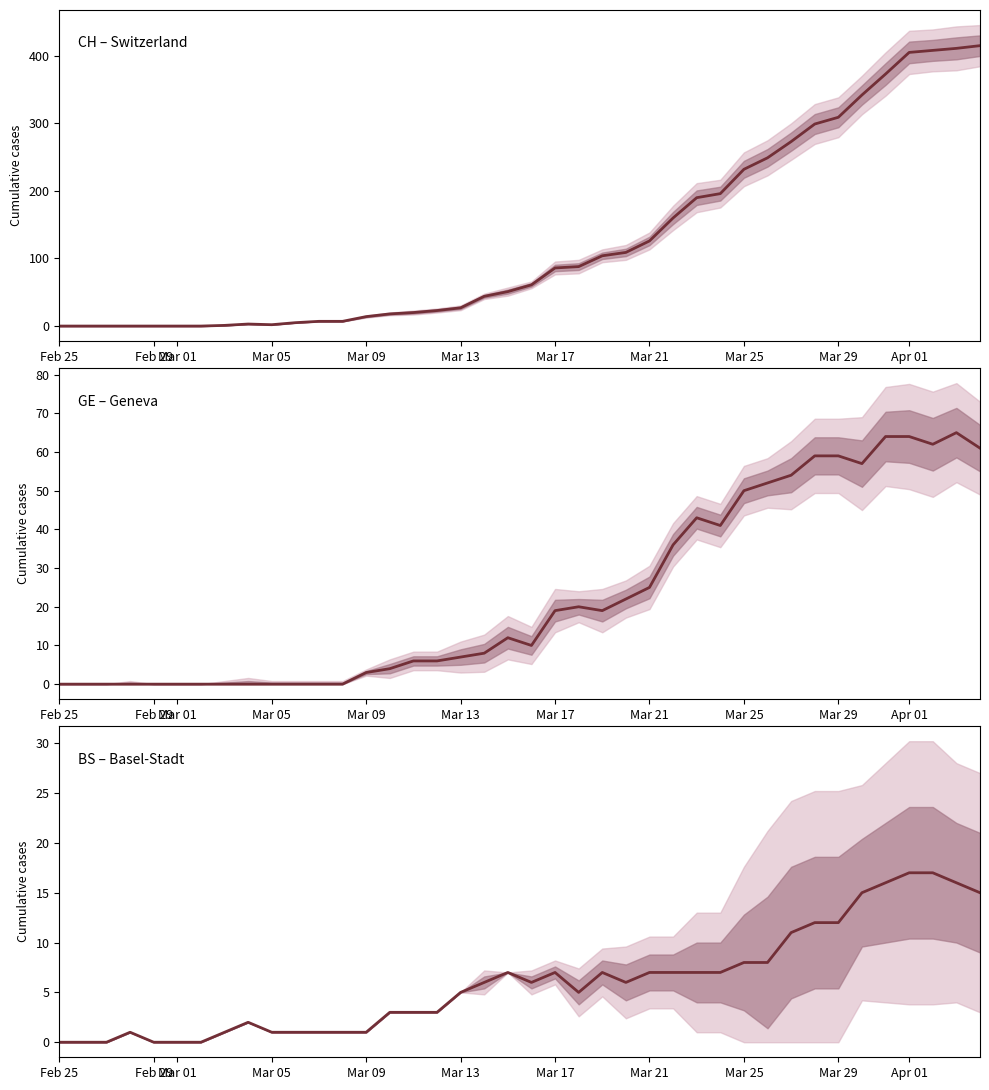

Does the chart display data point markers on the line(s)?

No